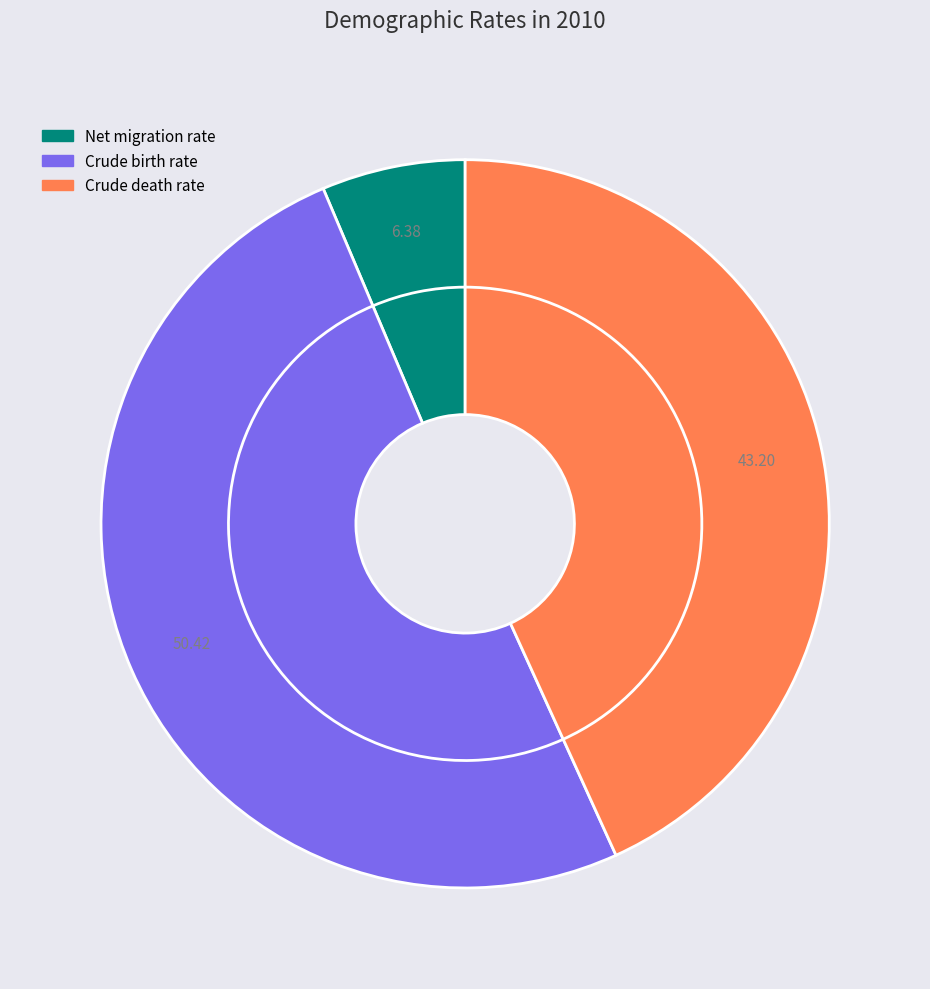

Is it true that Crude death rate is 33% of the pie?

False